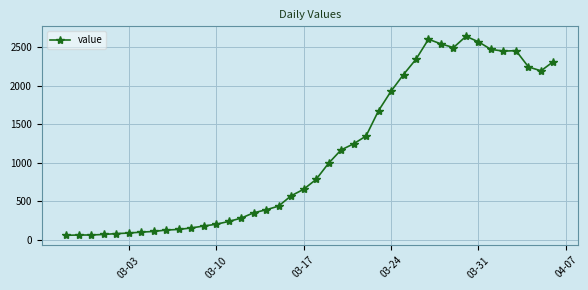

How many series are shown in this chart?

1